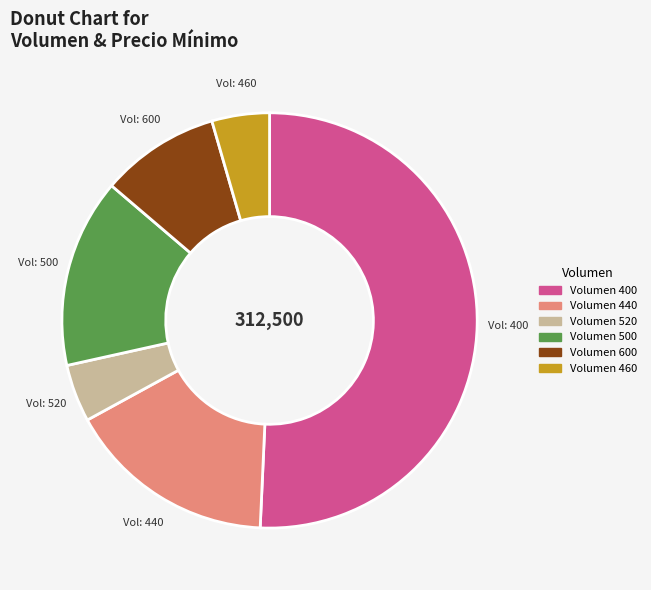

Which slice is the largest?

Volumen 400